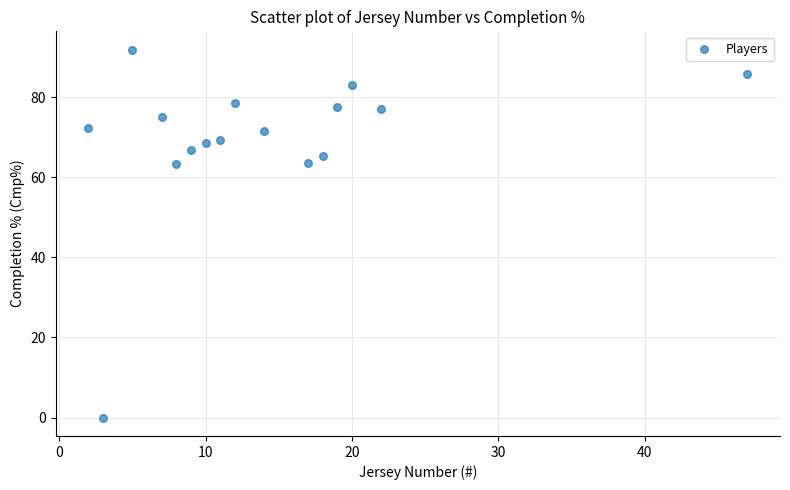

What is the range of X values (max minus min)?

45.0